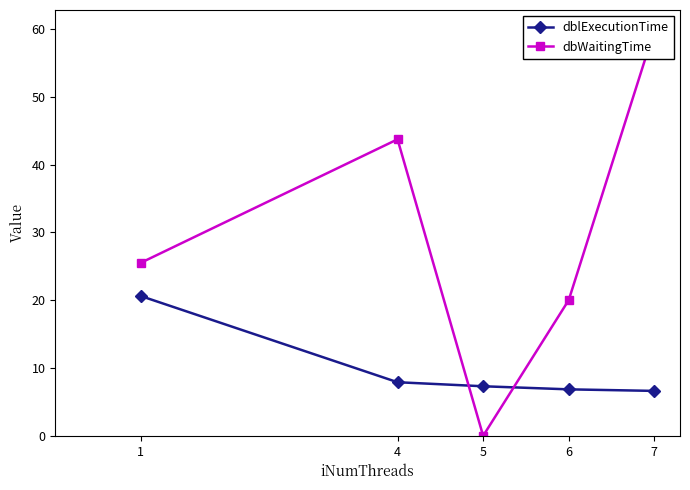

Count the number of data series in this chart.

2